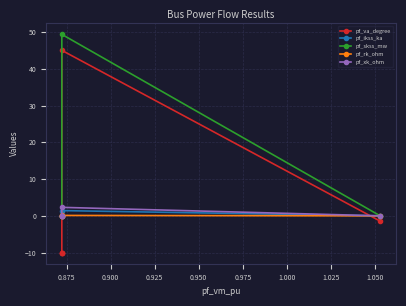

Which series has the largest total across all categories?

pf_skss_mw